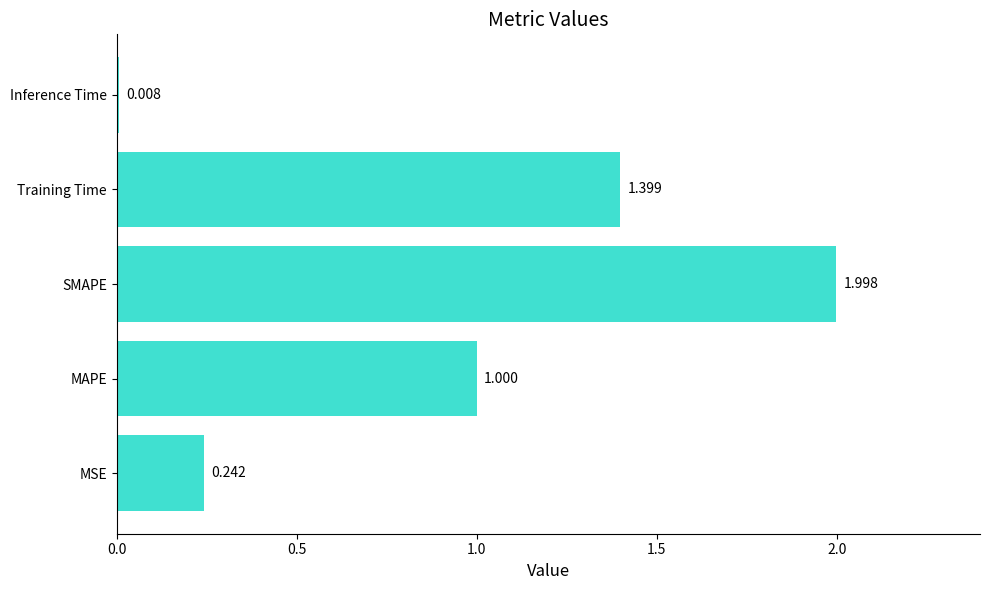

At which label is the value closest to 1?

MAPE